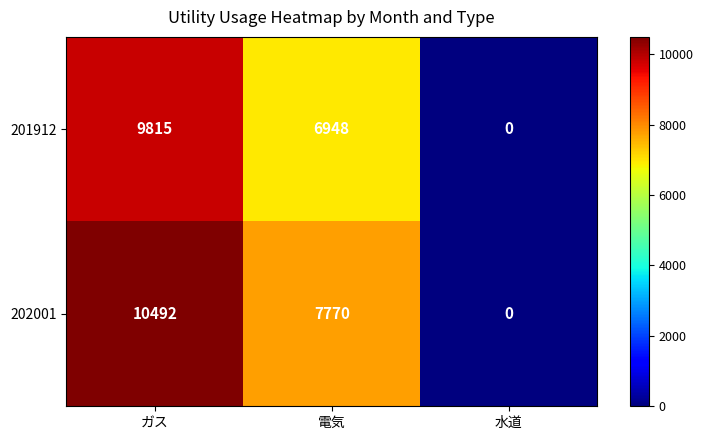

Reading left to right, extract all data points from this chart.

201912: 9815	6948	0
202001: 10492	7770	0